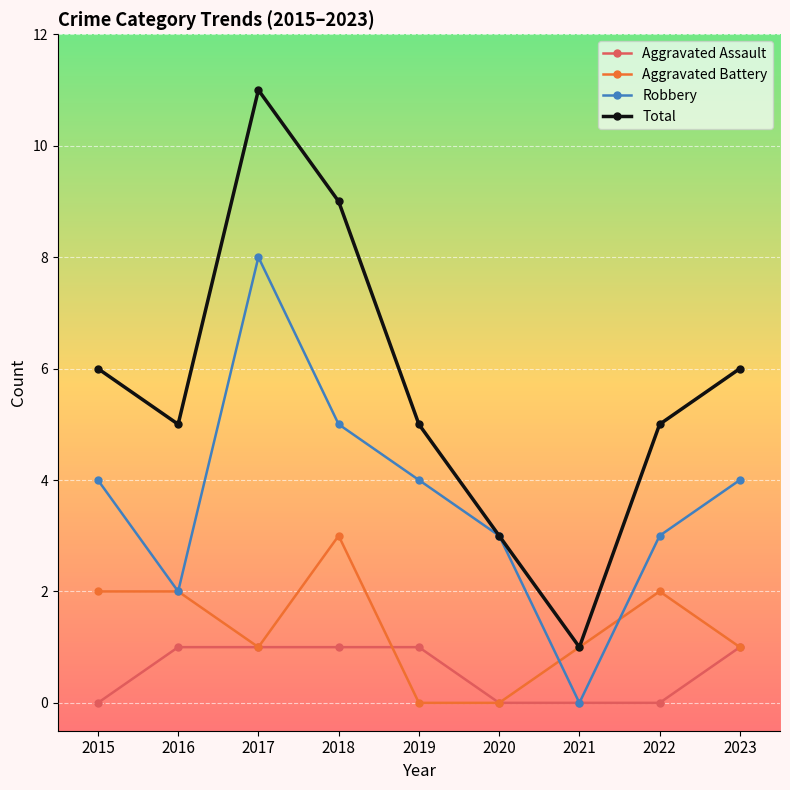

True or false: Aggravated Assault and Total cross at least once.

False